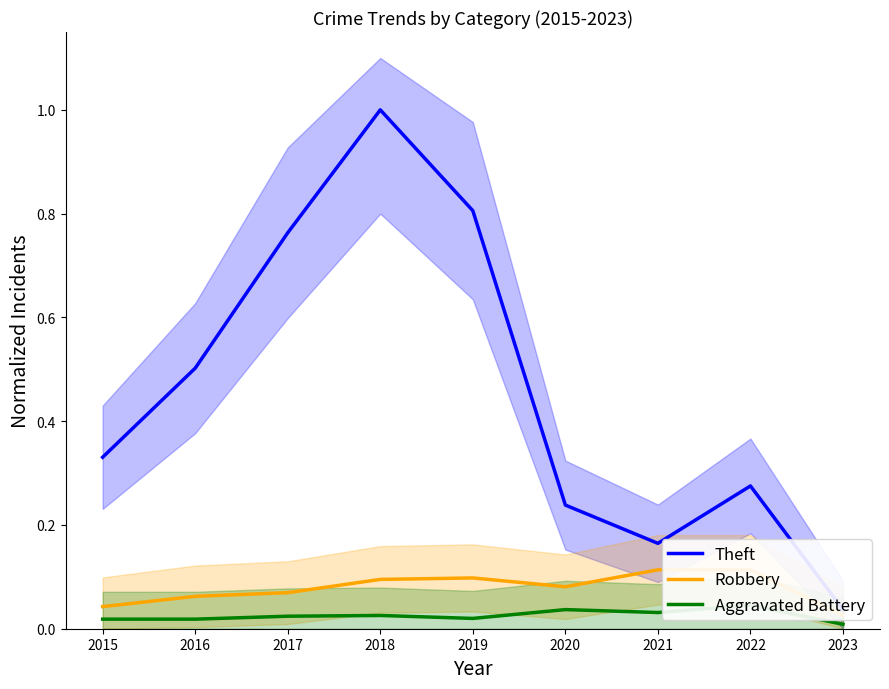

What is the value of the Theft point at the 3rd from the left?

0.8